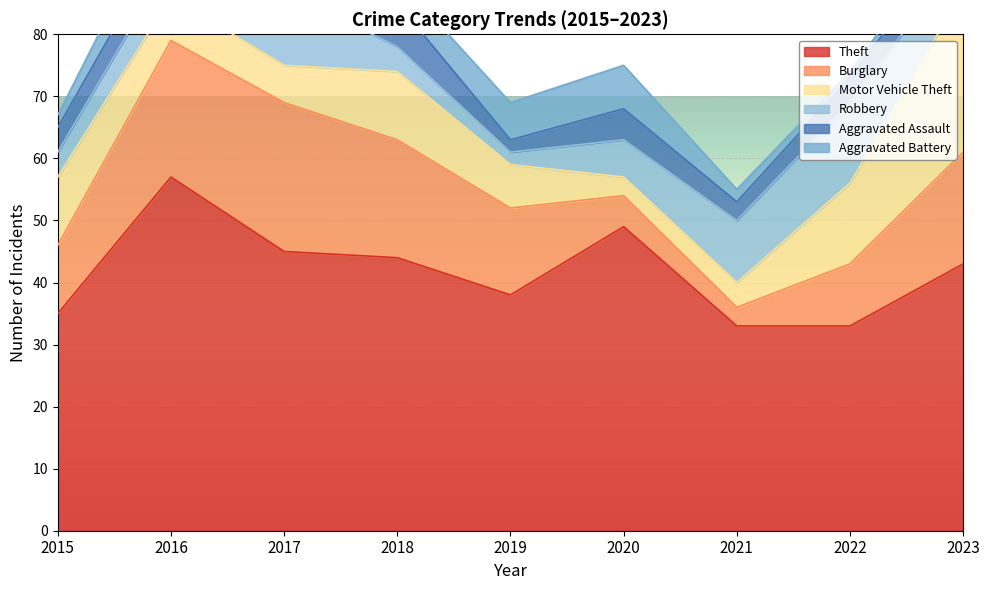

What is the difference between the Robbery values at 2022 and 2016?

7